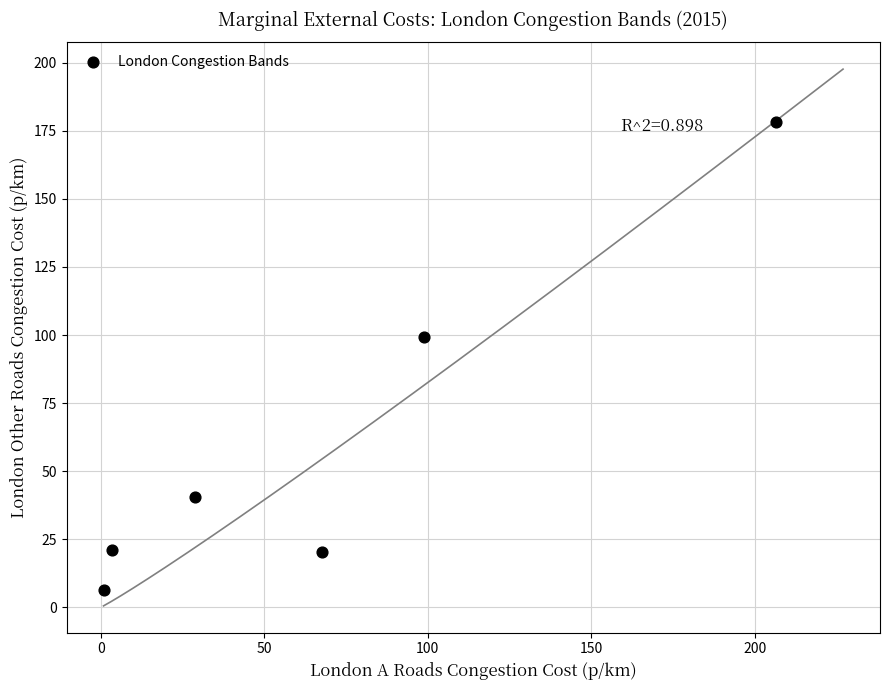

What is the average Y value?

61.0